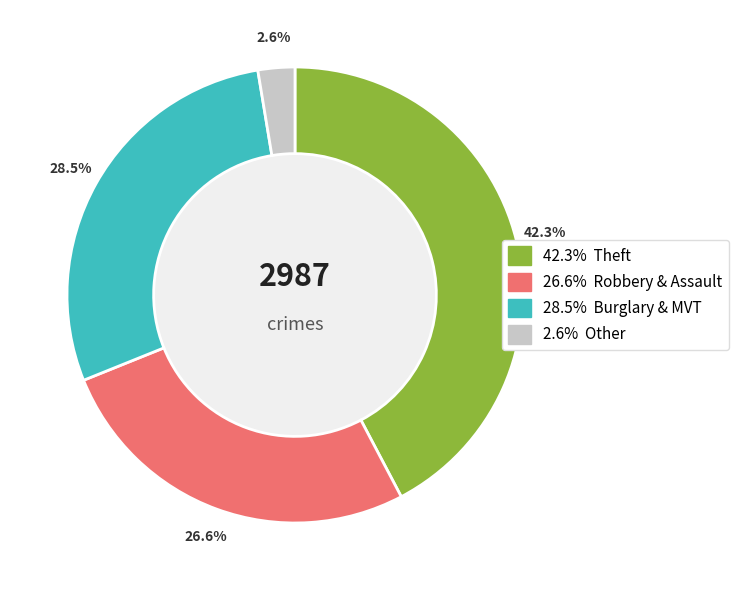

Is there a majority slice in this chart?

No